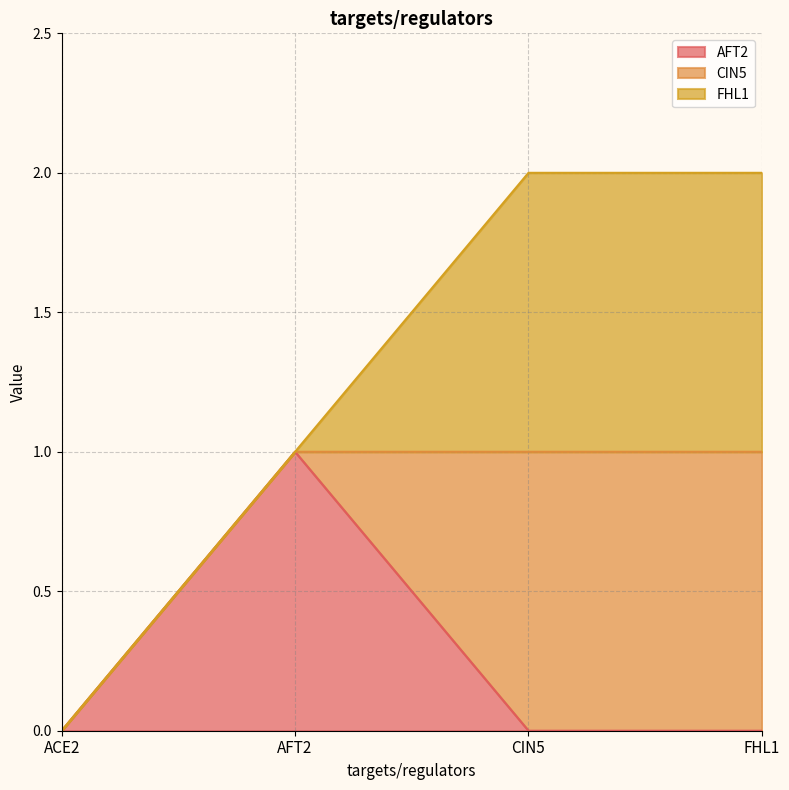

Reading right to left, transcribe all the data shown in this chart.

AFT2: FHL1=0	CIN5=0	AFT2=1	ACE2=0
CIN5: FHL1=1	CIN5=1	AFT2=0	ACE2=0
FHL1: FHL1=1	CIN5=1	AFT2=0	ACE2=0